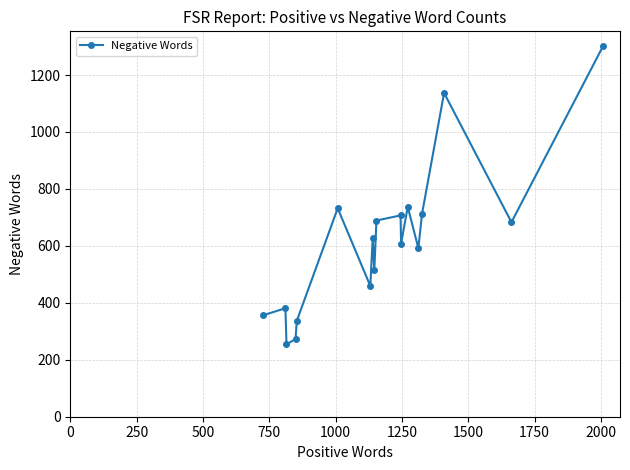

How many points are lower than both their immediate neighbors (excluding endpoints)?

6